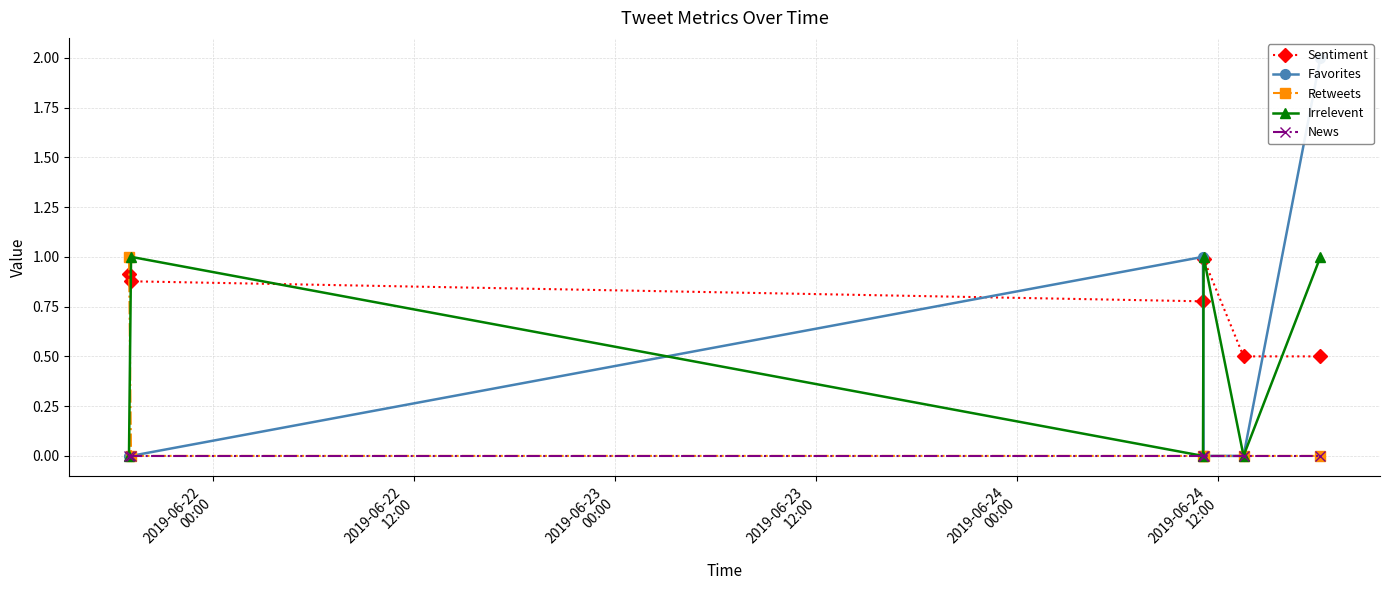

What position from the left is 2019-06-22
00:00?

1